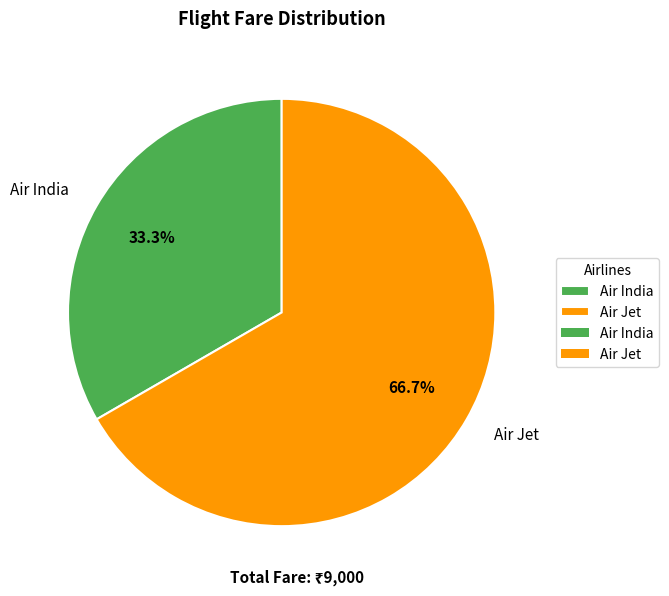

To the nearest percent, what is the difference between the largest and smallest slice percentages?

33%